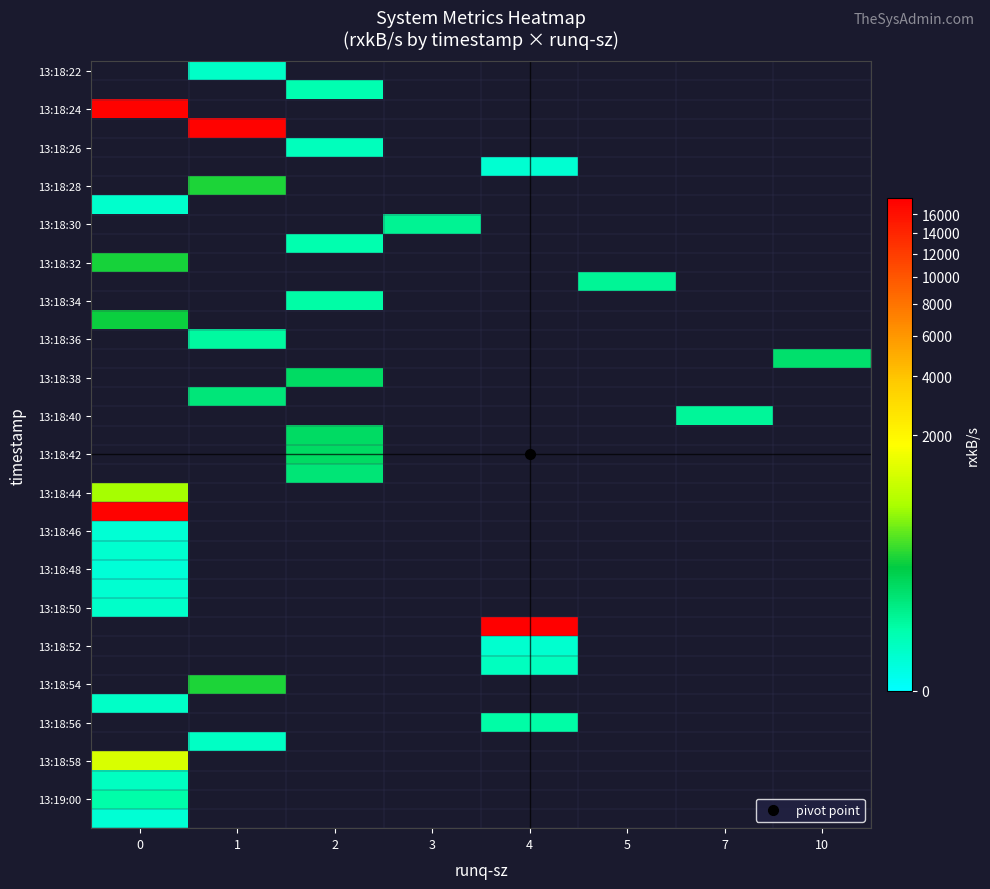

Which label corresponds to the largest value in the chart?

4